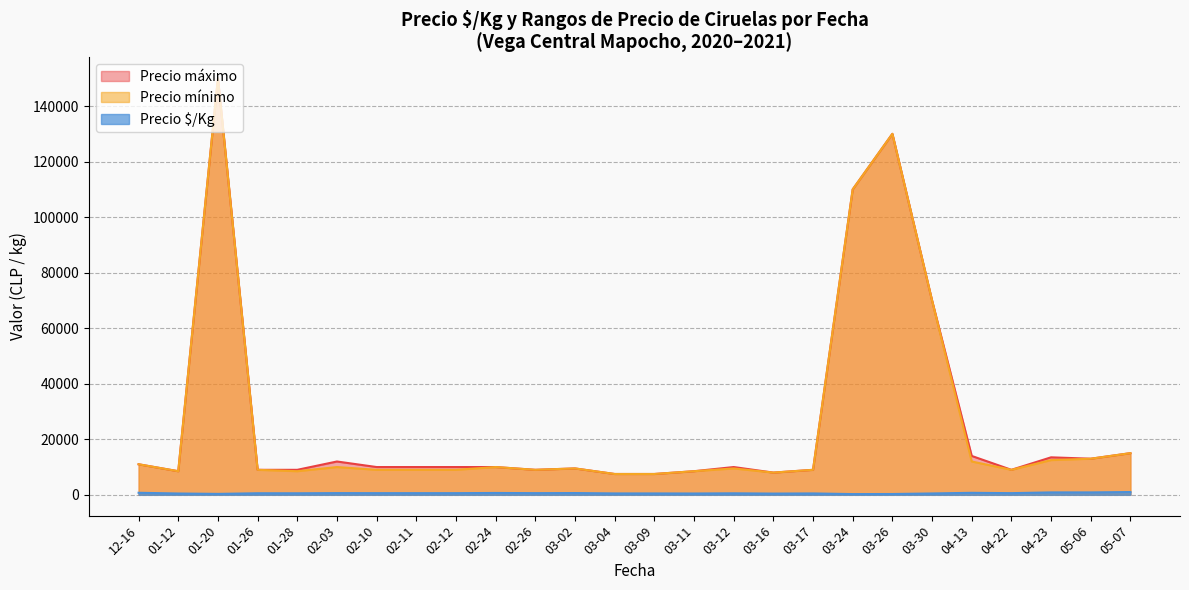

Between 03-12 and 03-26, which series saw the biggest shift?

Precio mínimo